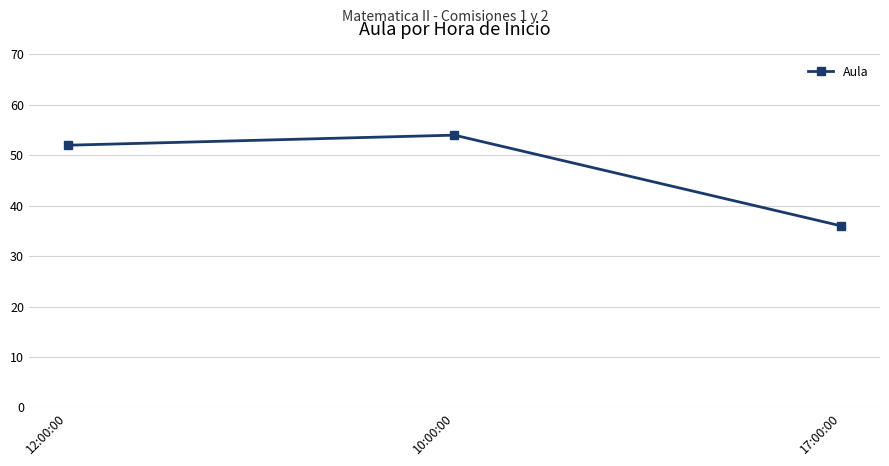

What is the difference between the maximum and minimum values?

18